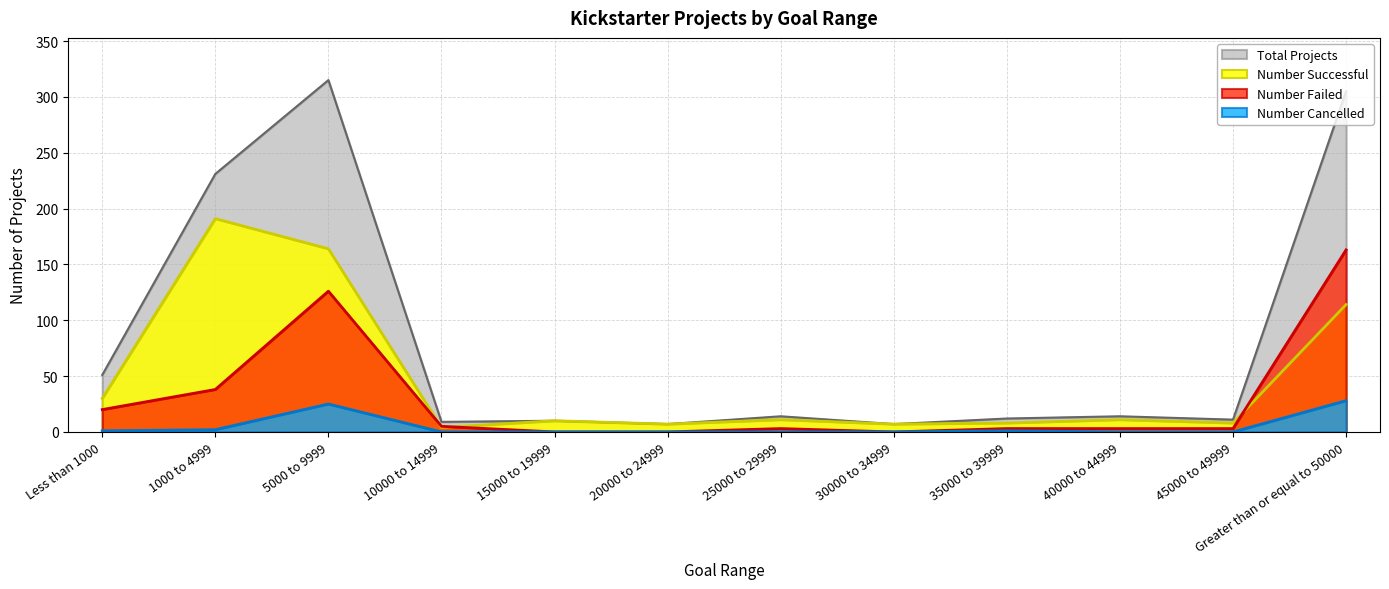

True or false: Number Failed has a value of 1 at 40000 to 44999.

False